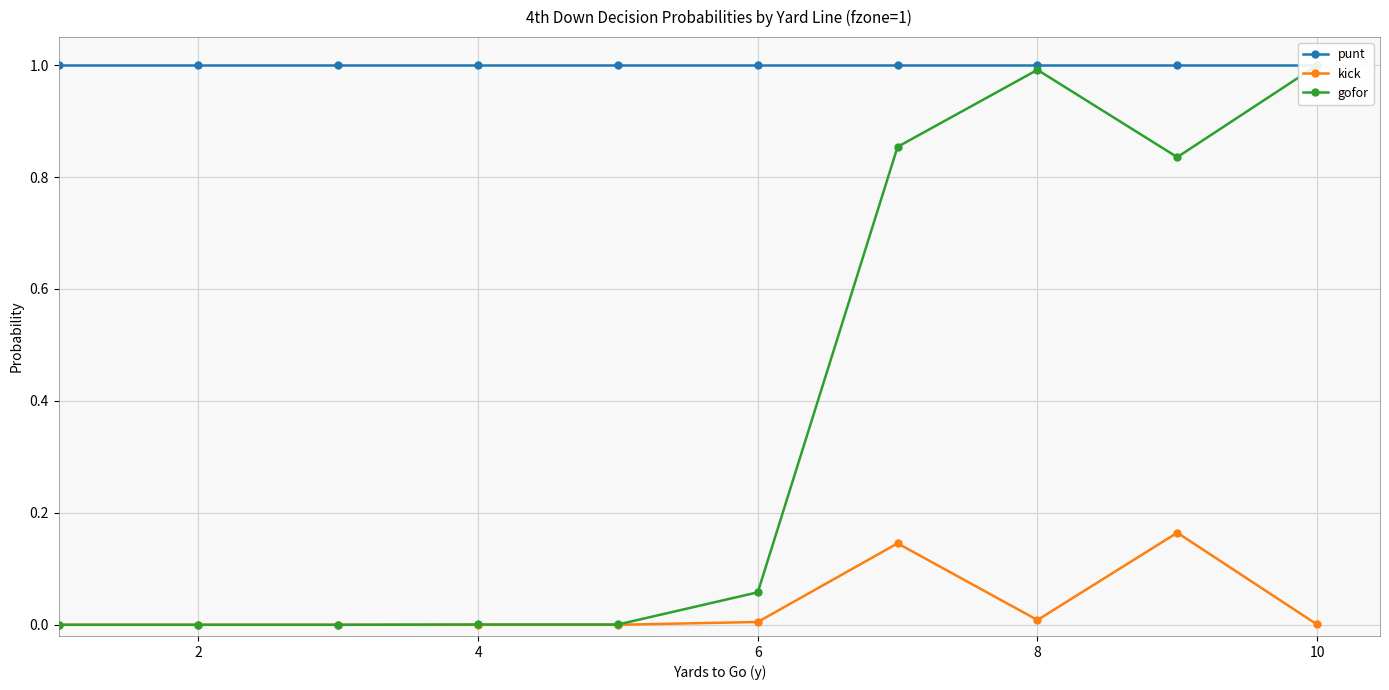

True or false: punt and kick intersect in this chart.

False